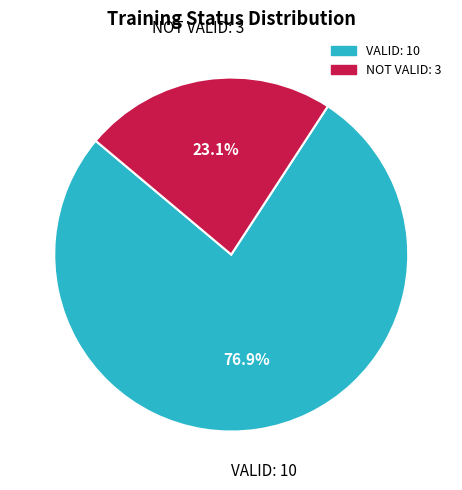

Approximately how many times larger is the value at VALID compared to NOT VALID?

3.3